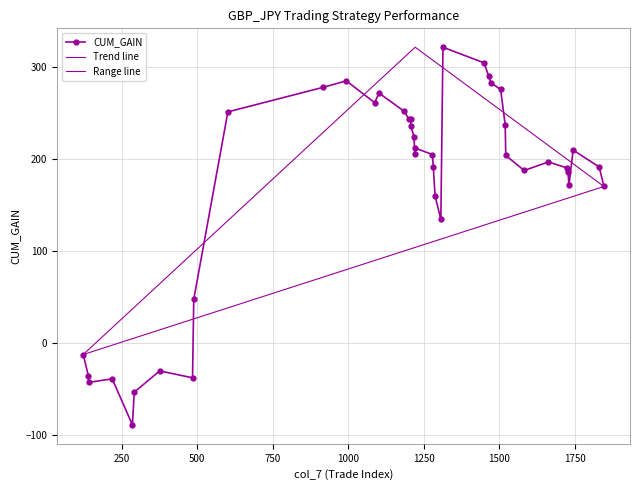

What is the value of the CUM_GAIN point at the 39th from the left?

191.5